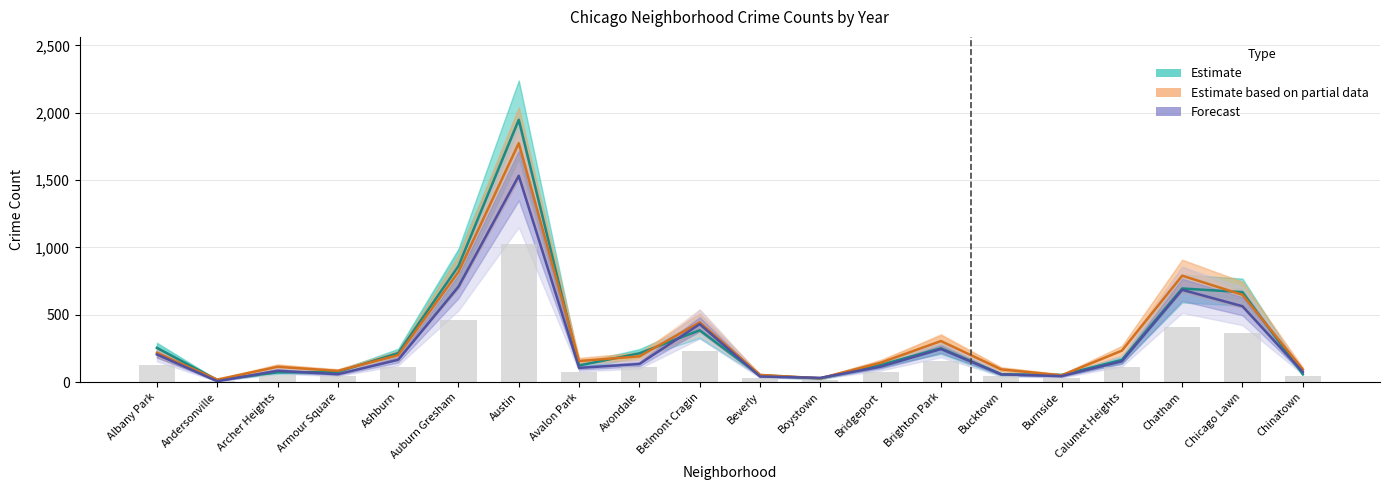

Where is 2023 nearest to the value 896?

Auburn Gresham